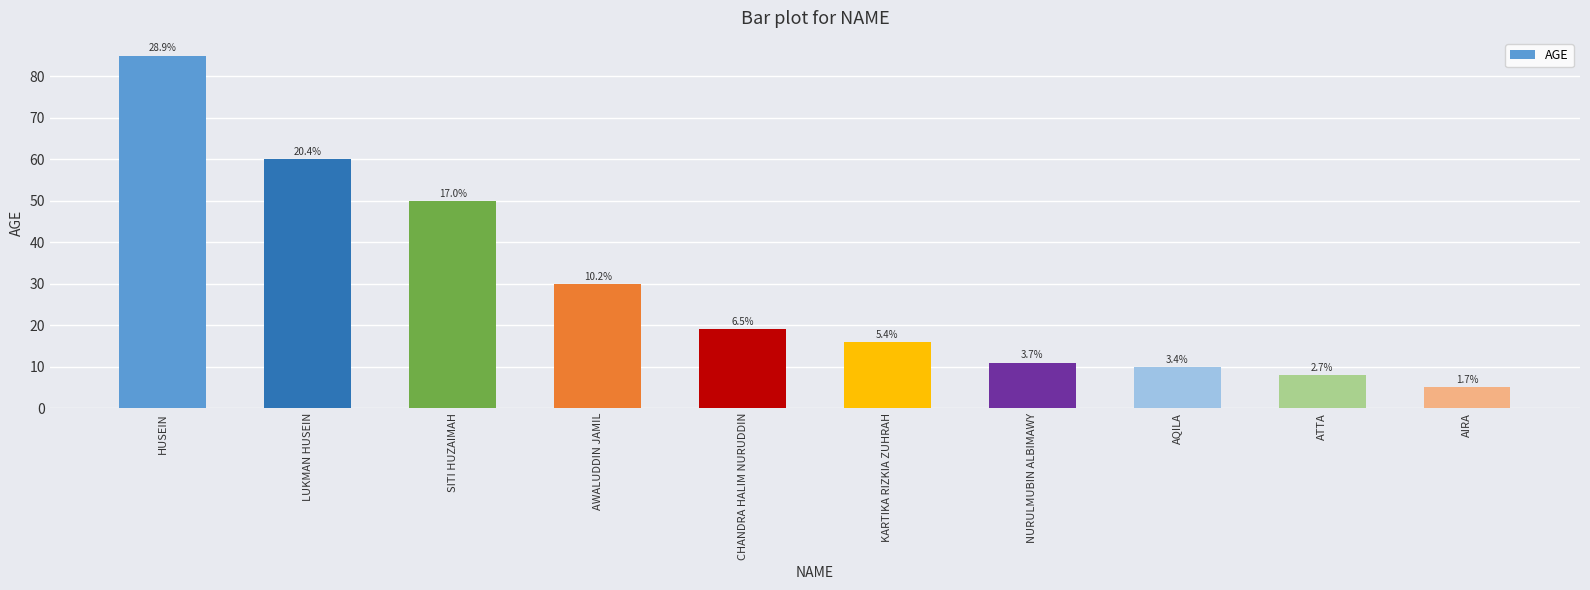

Reading left to right, what are all the values shown in this chart?

85	60	50	30	19	16	11	10	8	5